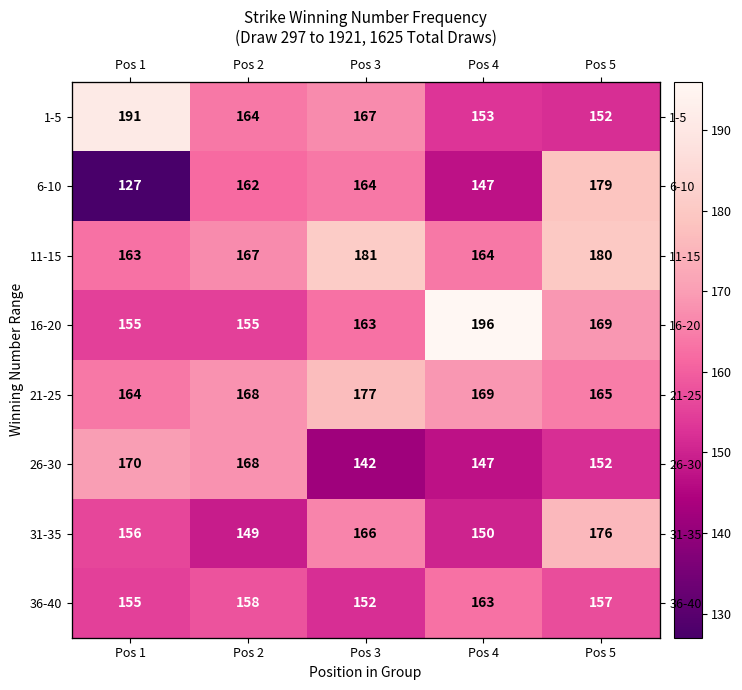

What is the sum of all 11-15 values?

855